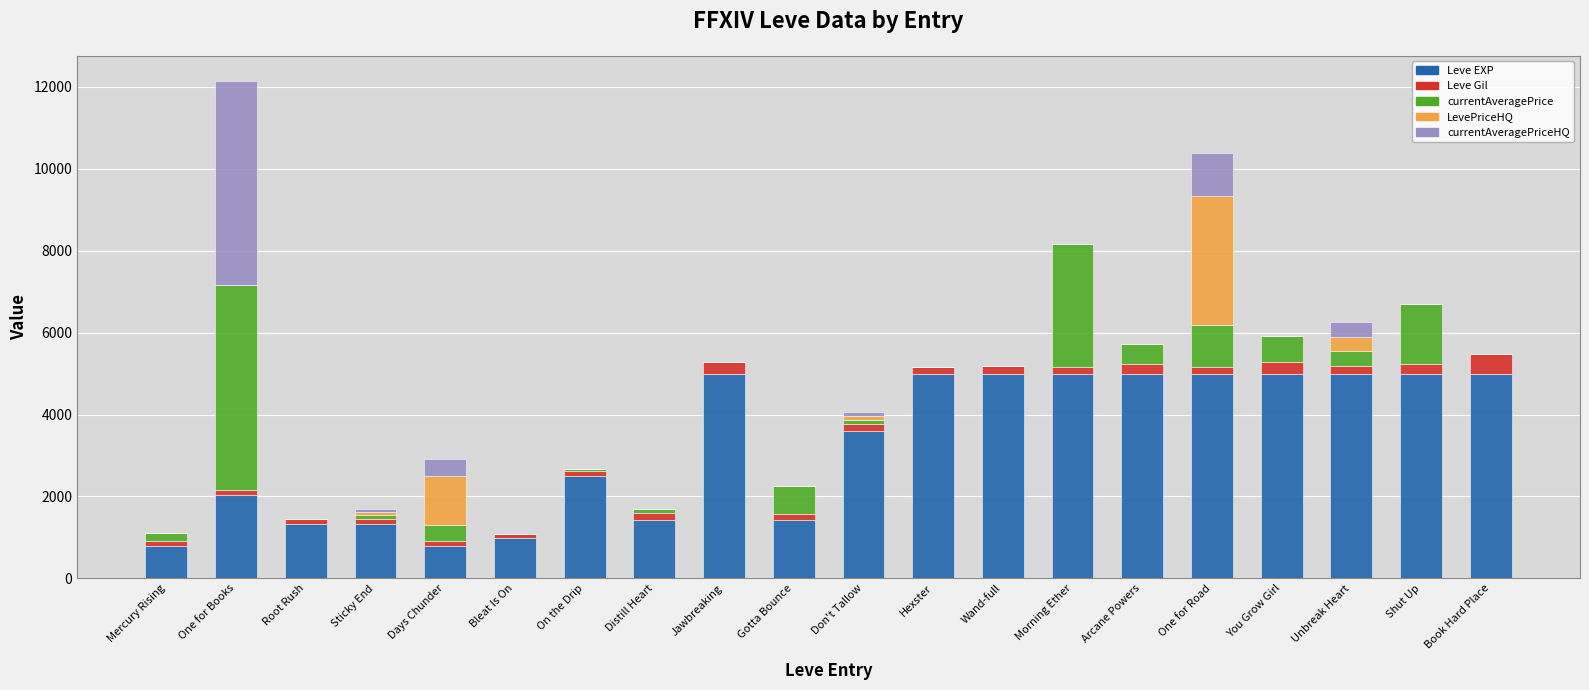

Is it true that Leve EXP equals 7314 at Unbreak Heart?

False